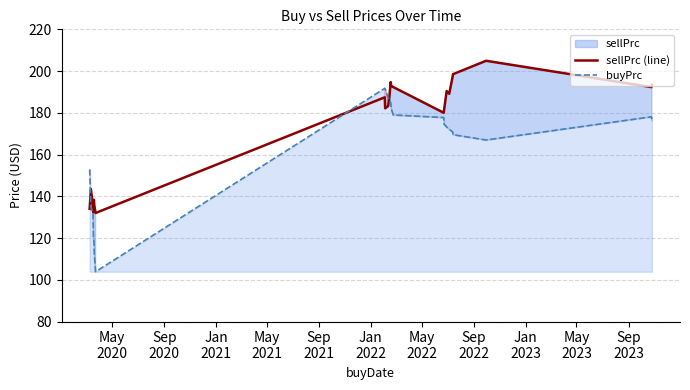

Count the number of data series in this chart.

2